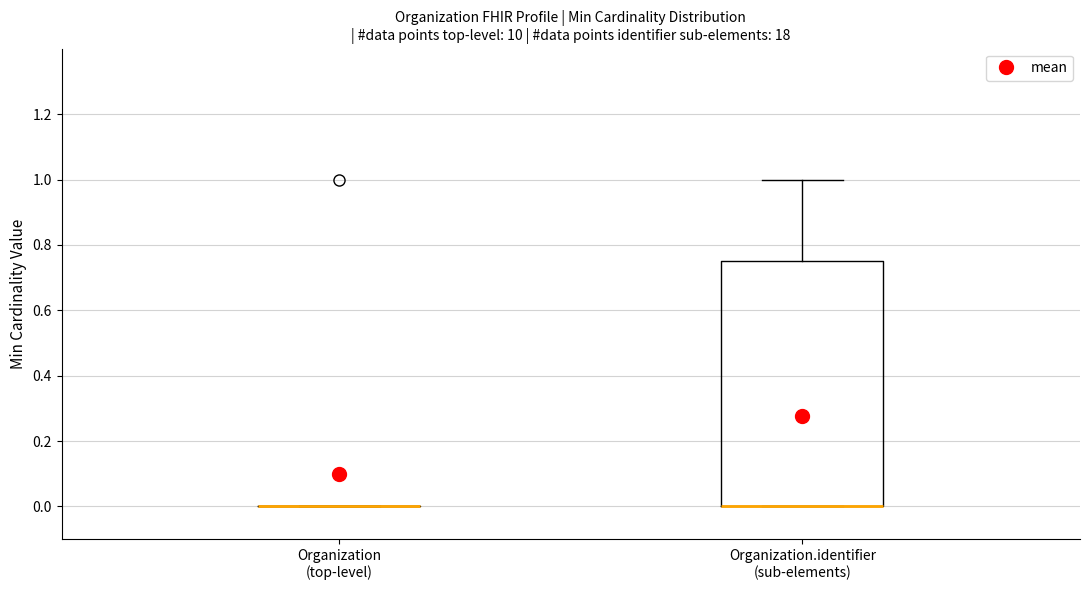

Reading left to right, transcribe this box plot: for each box, give where its median line is, the range the box spans, and where its two whiskers end, as read against the y-axis. The values are not printed on the chart, so give them approximately, as read against the axis.

Organization (top-level): box collapsed to a line at 0.00, whiskers 0.00 to 0.00
Organization.identifier (sub-elements): median 0.00 (drawn on the box's lower edge), box 0.00 to 0.76, whiskers 0.00 to 1.00